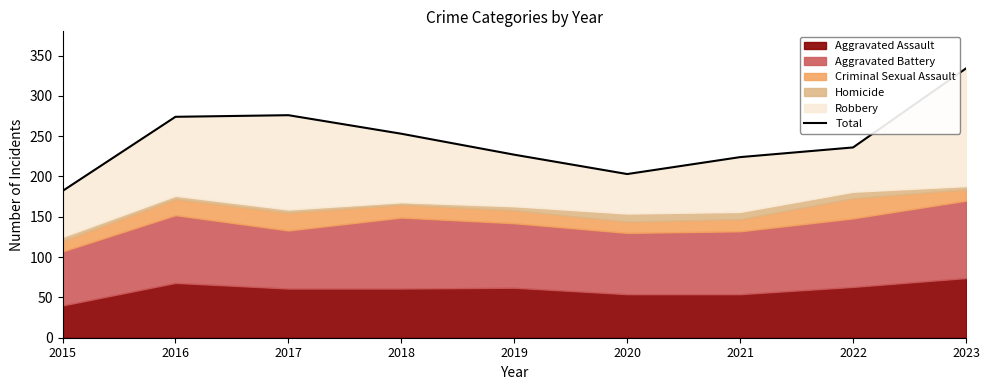

Reading right to left, what are all the values shown in this chart?

2023=334	2022=236	2021=224	2020=203	2019=227	2018=253	2017=276	2016=274	2015=182